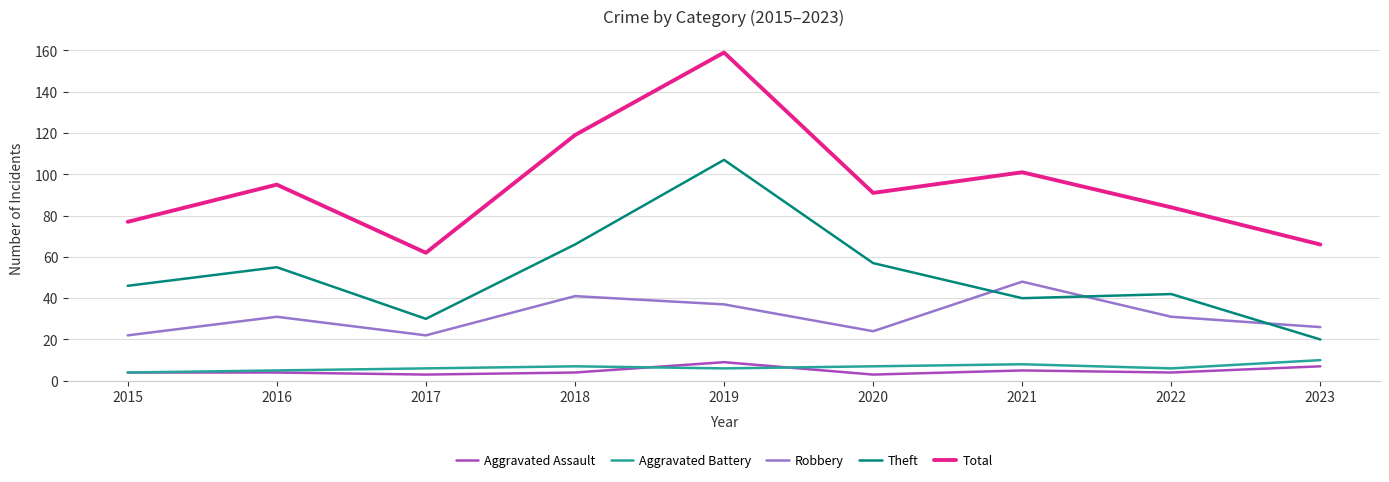

At which category does the chart reach its peak across all series?

2019